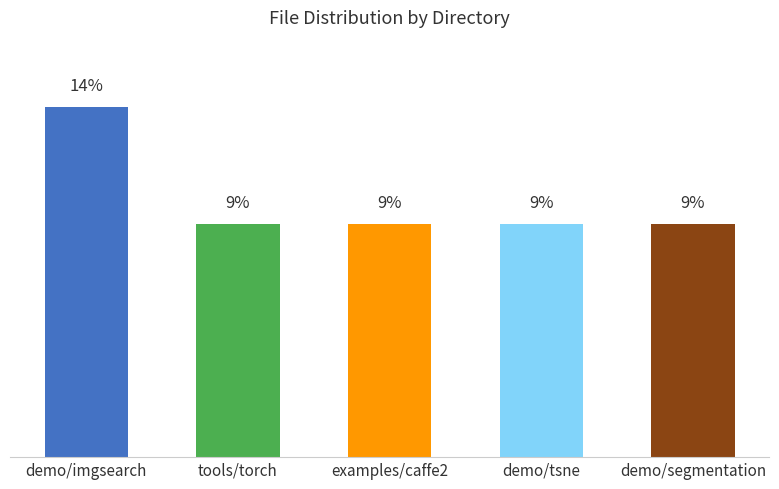

Approximately how many times larger is the value at examples/caffe2 compared to demo/segmentation?

1.0